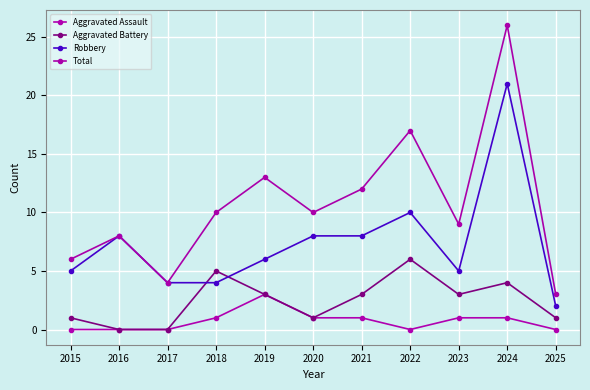

What is the total value across all series at 2016?

16